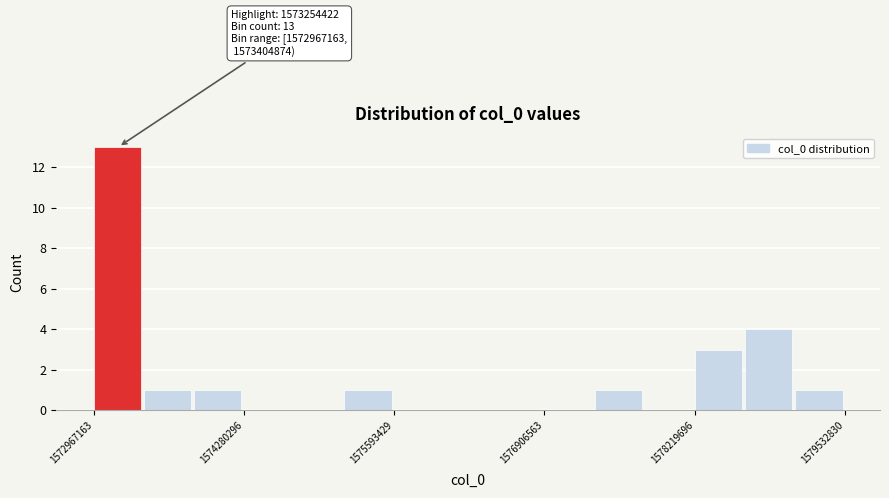

Read against the x-axis, roughly where is the centre of the tallest bar?

1573200000